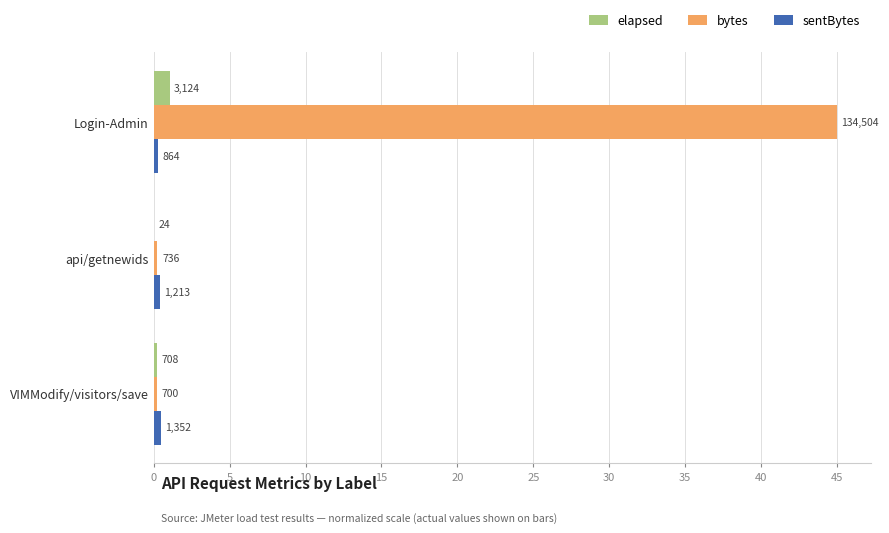

How many series are shown in this chart?

3